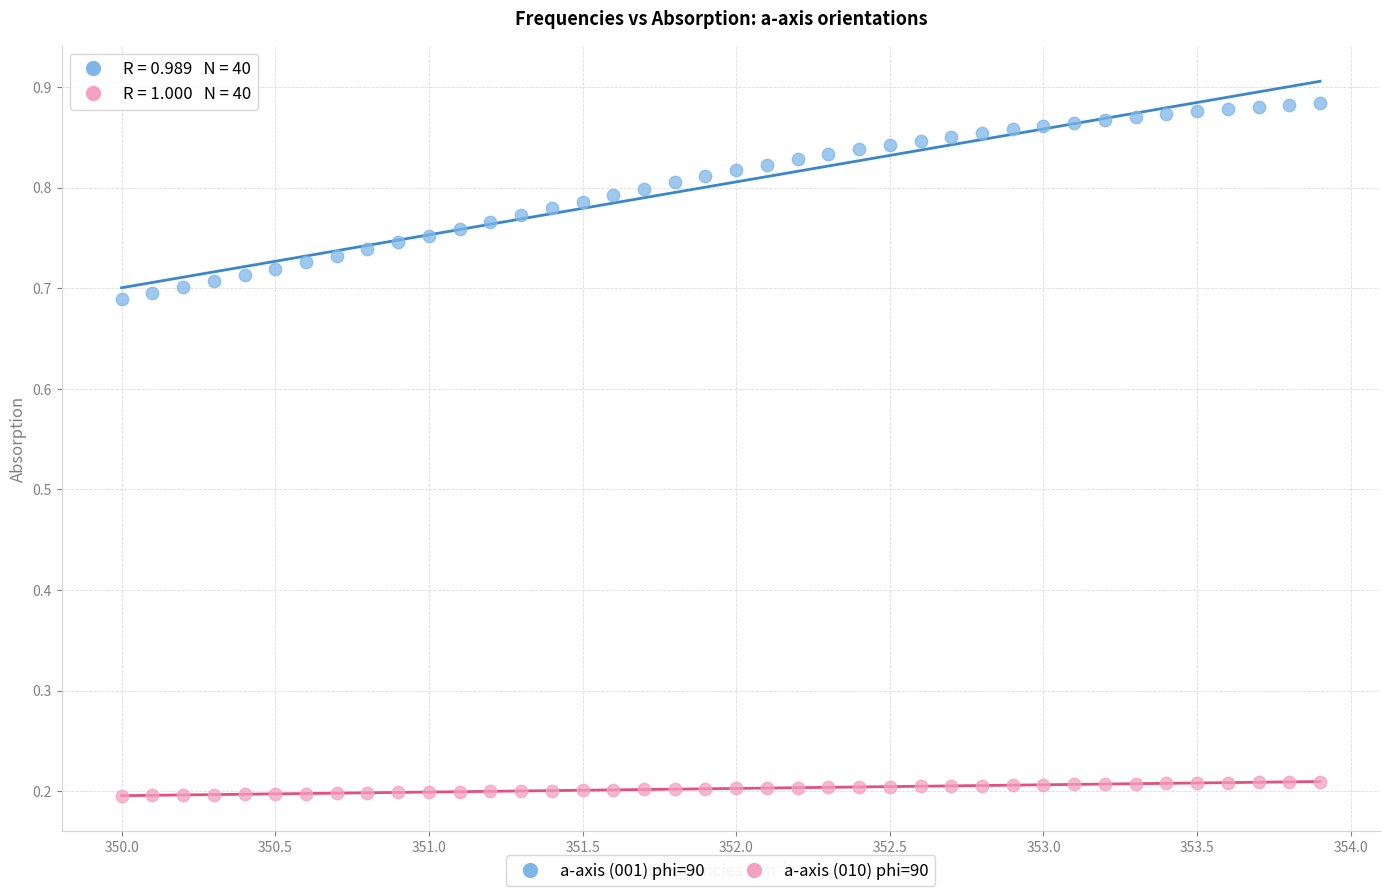

What are all the series names shown in the legend?

a-axis (001) phi=90, a-axis (010) phi=90